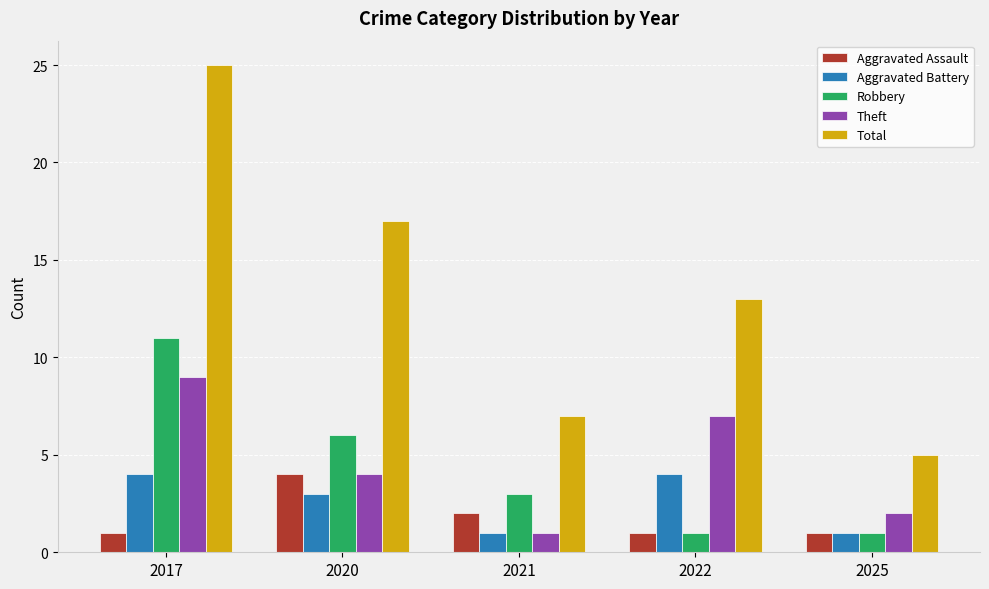

Where is Robbery nearest to the value 6?

2020